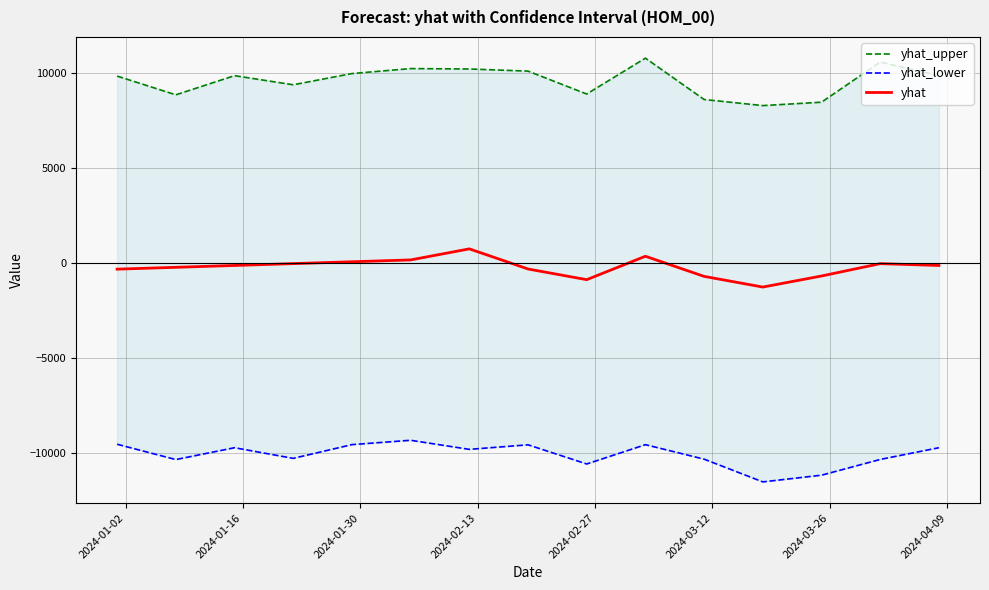

What are all the series names shown in the legend?

yhat_upper, yhat_lower, yhat